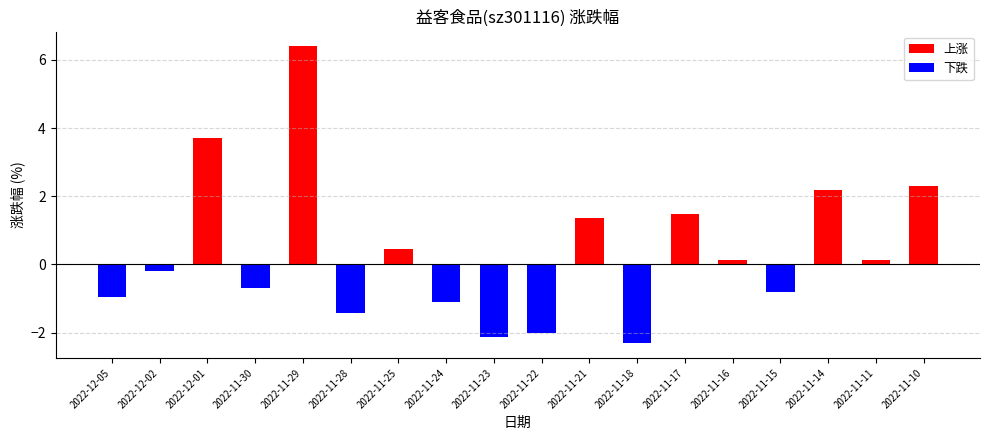

At which label does the data first exceed 0?

2022-12-01